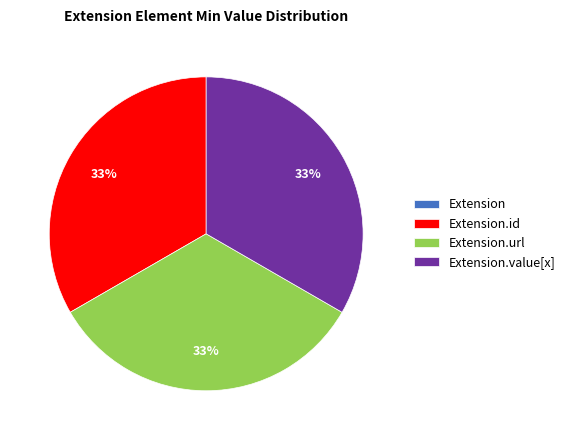

To the nearest percent, what is the difference between the largest and smallest slice percentages?

33%